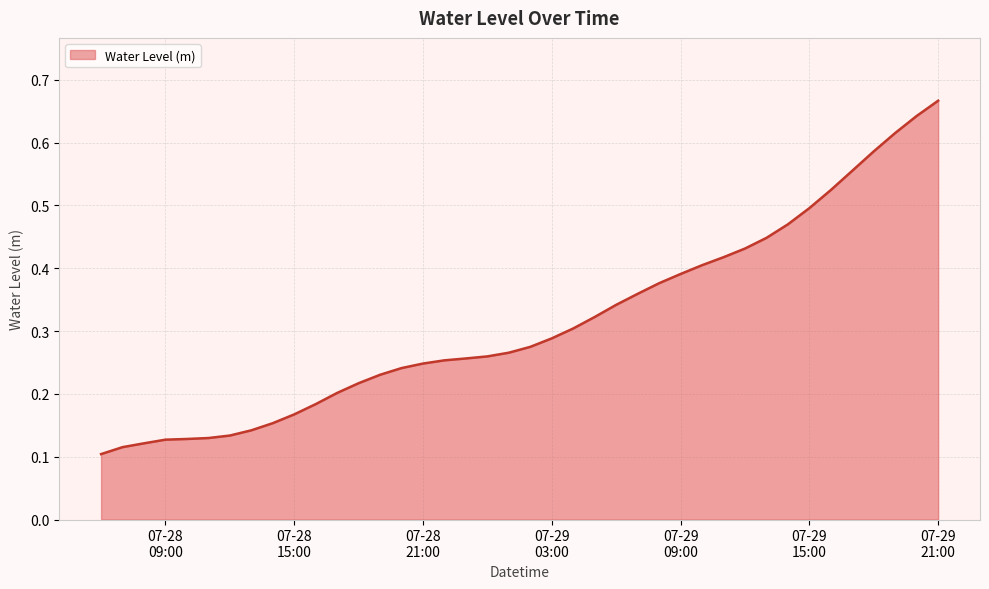

Reading right to left, list all the values displayed in this chart.

0.7	0.6	0.6	0.6	0.6	0.5	0.5	0.5	0.4	0.4	0.4	0.4	0.4	0.4	0.4	0.3	0.3	0.3	0.3	0.3	0.3	0.3	0.3	0.3	0.2	0.2	0.2	0.2	0.2	0.2	0.2	0.2	0.1	0.1	0.1	0.1	0.1	0.1	0.1	0.1